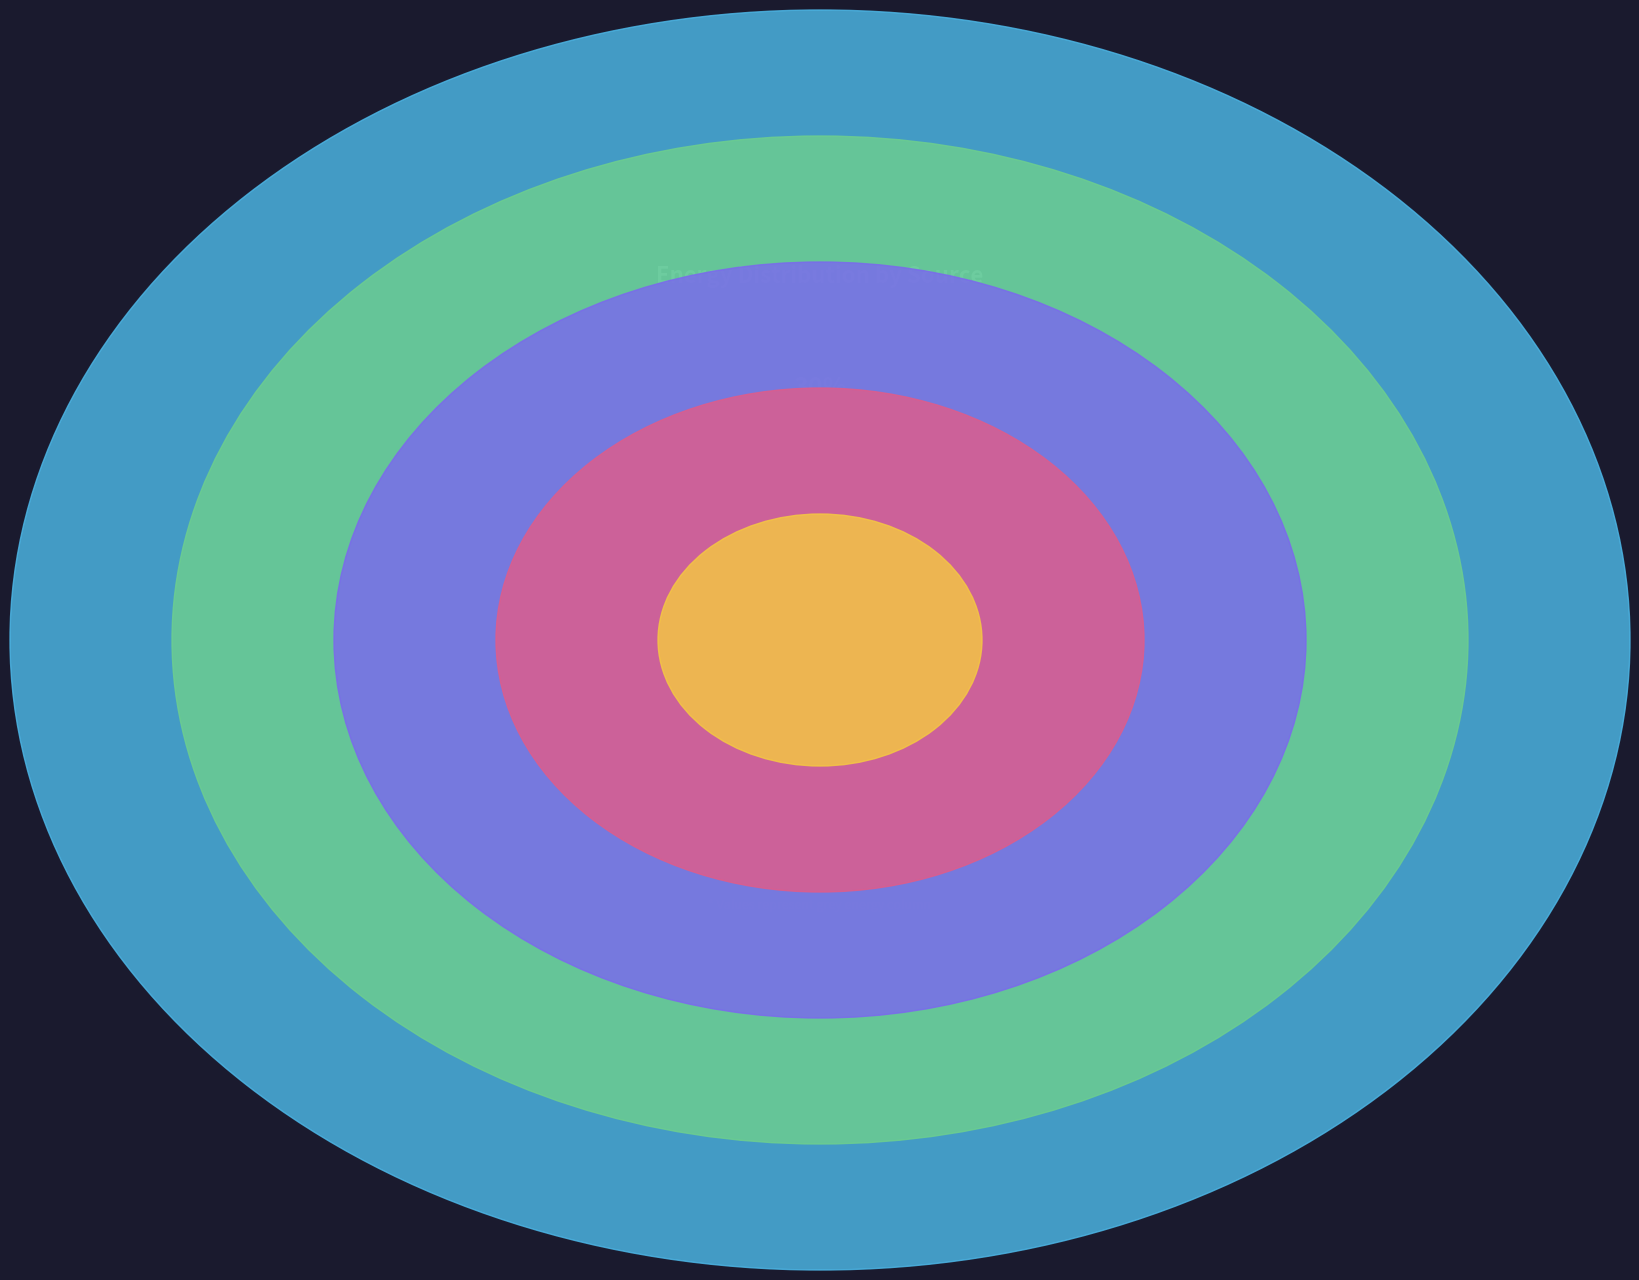

True or false: elec accounts for 25% of the total.

False